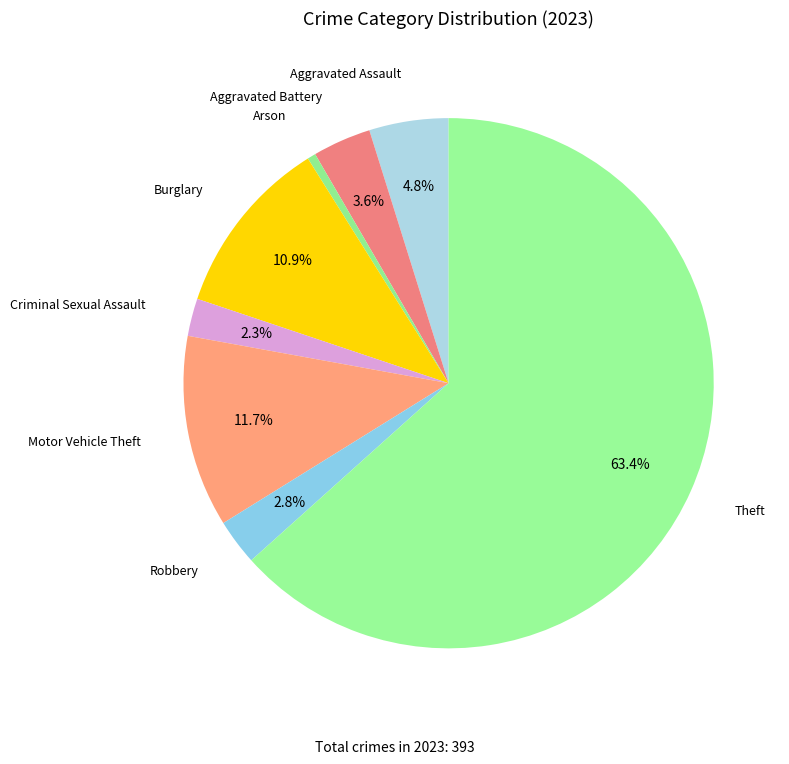

Rank the categories by value from lowest to highest.

Arson, Criminal Sexual Assault, Robbery, Aggravated Battery, Aggravated Assault, Burglary, Motor Vehicle Theft, Theft